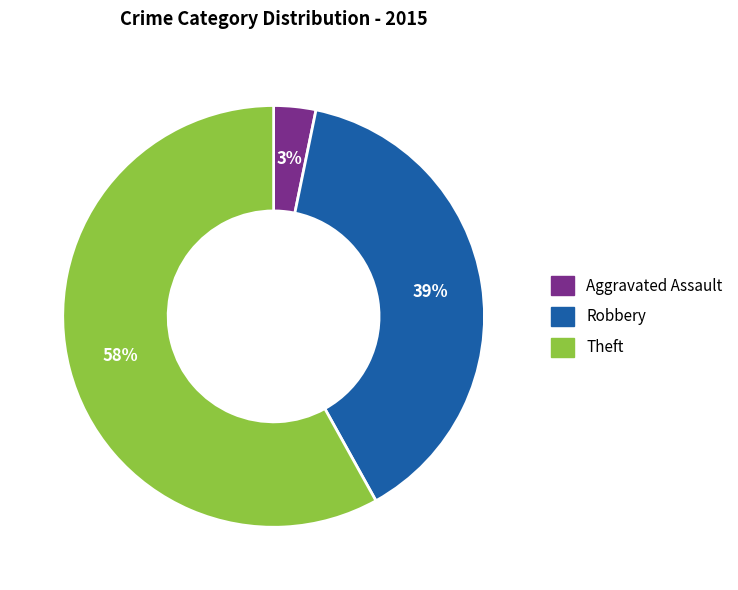

Is there a majority slice in this chart?

Yes